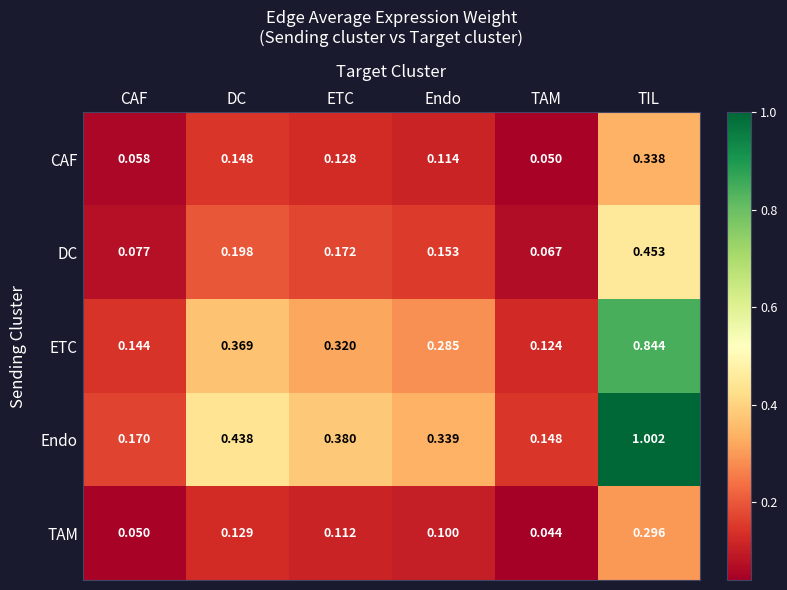

How many series are shown in this chart?

5